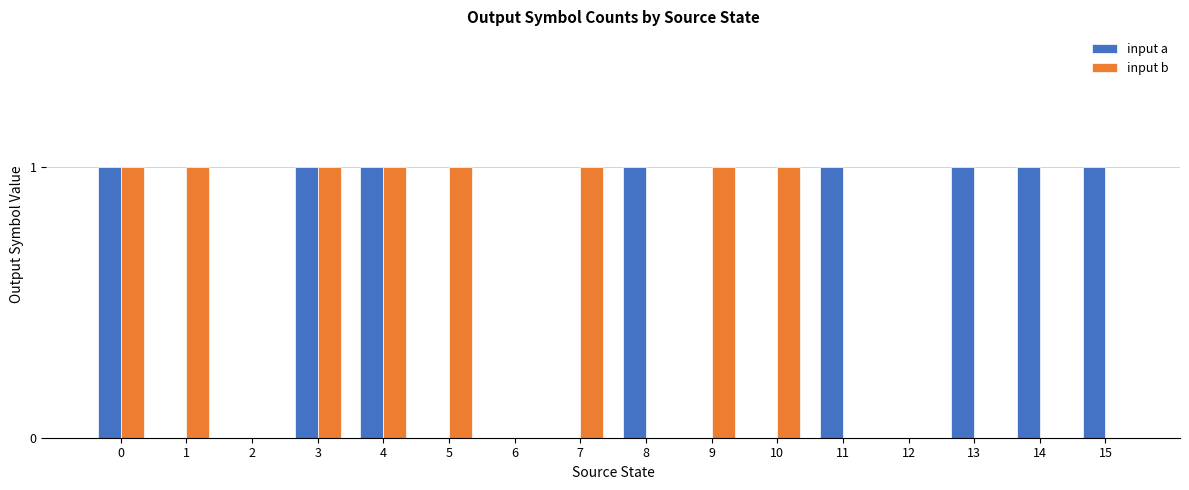

Count the number of data series in this chart.

2